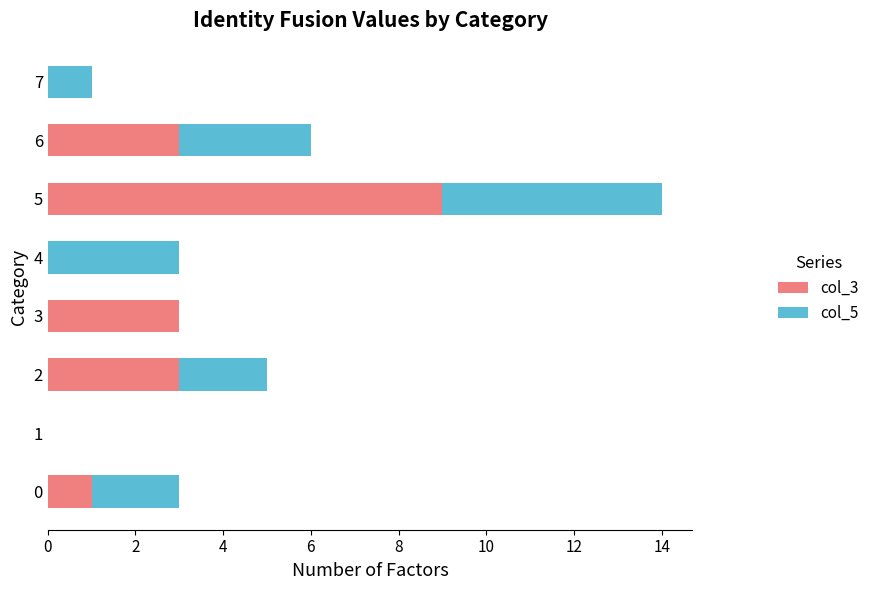

At which category is the sum across all series the highest?

5